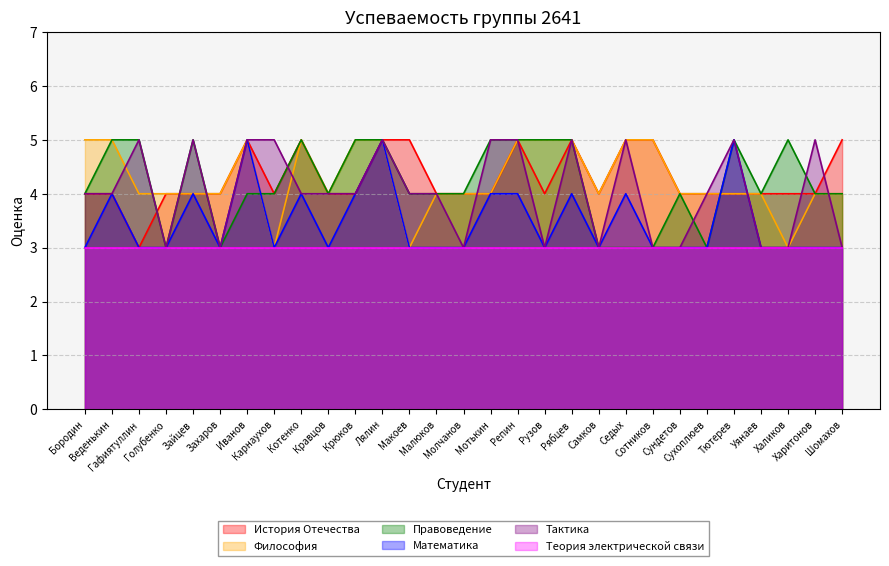

What is the difference between the maximum and second lowest values in the Философия series?

2